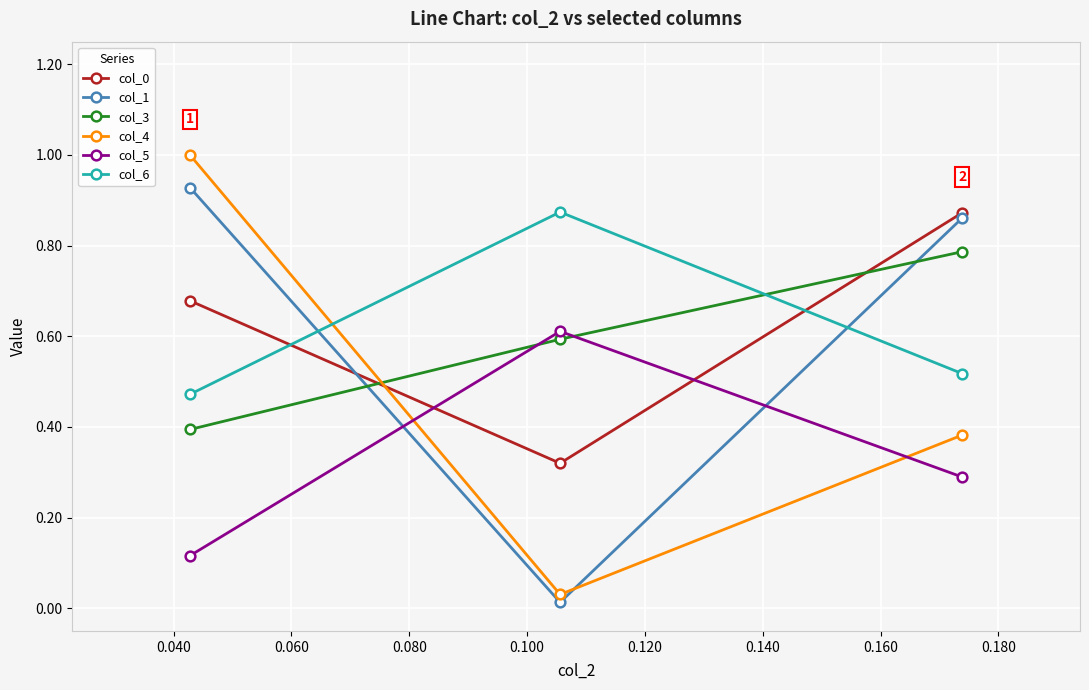

Which series has the widest spread of values?

col_4